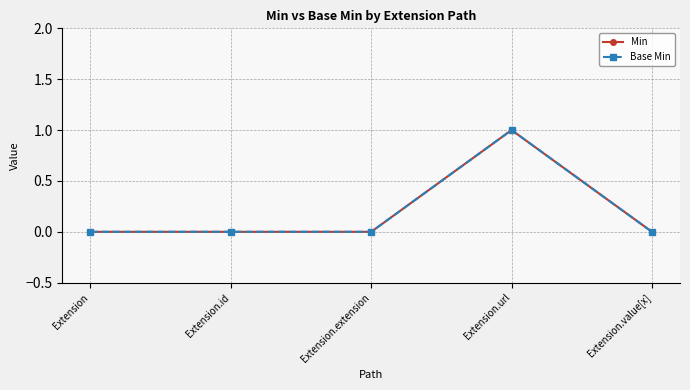

Is this an area chart (filled region under the line)?

No